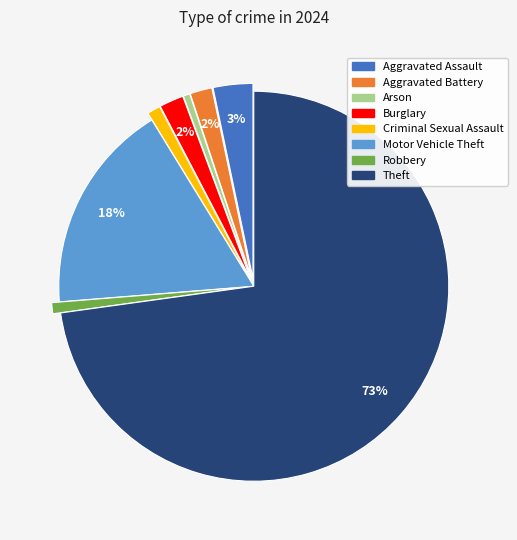

Which has a higher value, Aggravated Battery or Theft?

Theft